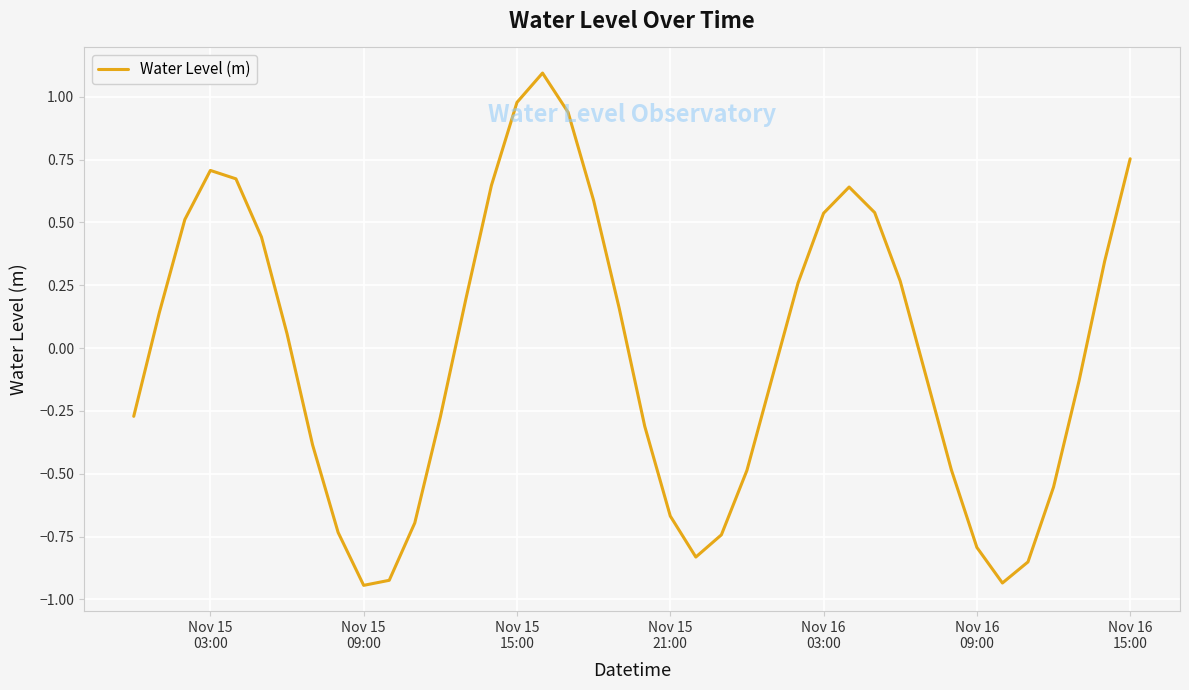

What is the maximum value shown in the chart?

1.1